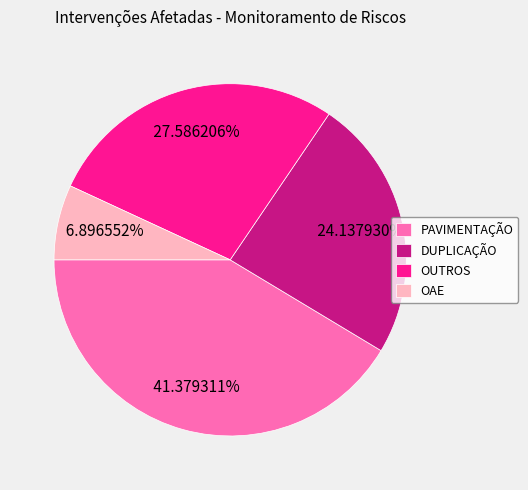

Do OUTROS and DUPLICAÇÃO together represent more than half of the pie?

Yes